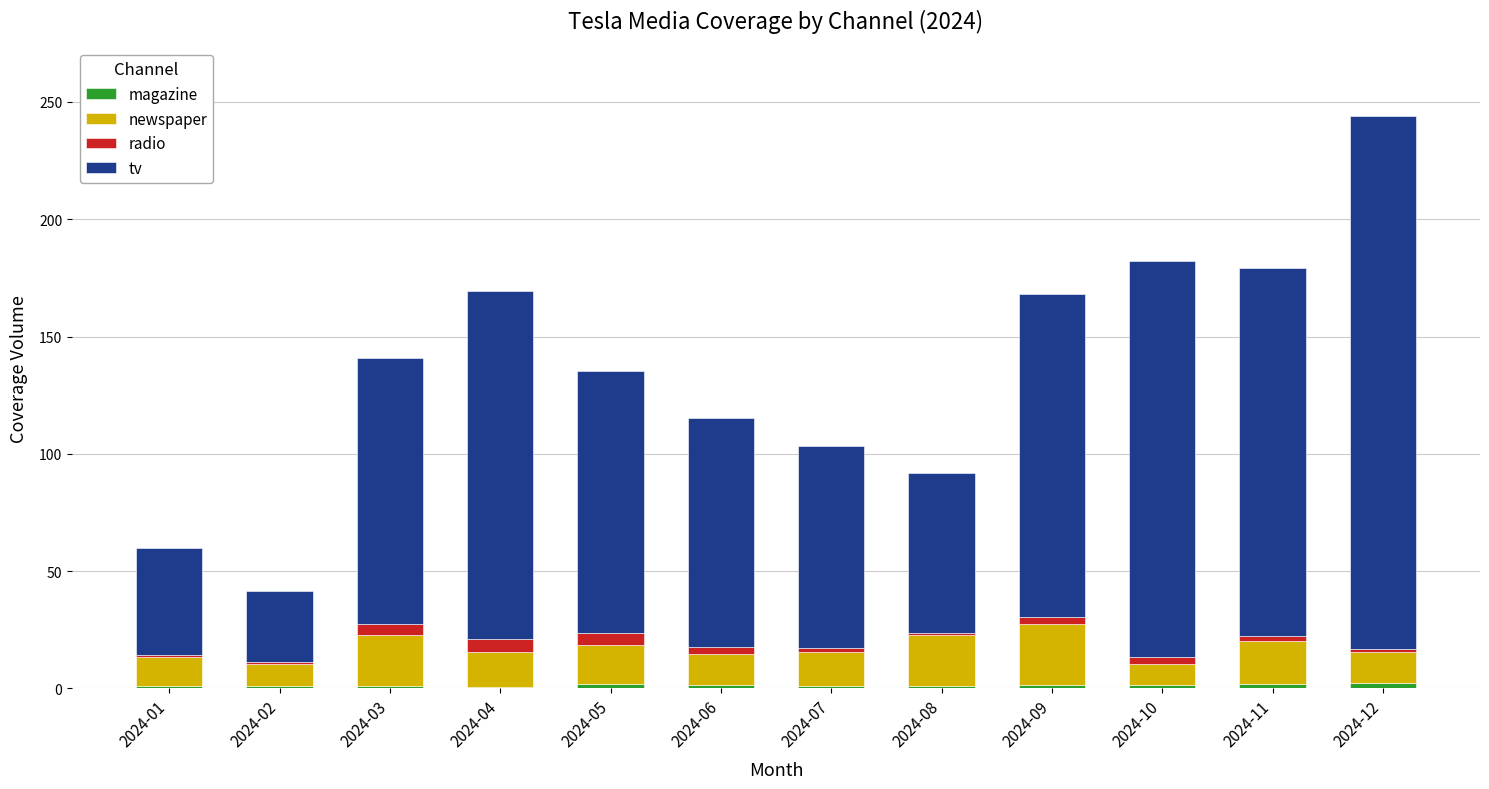

At which category is the sum across all series the highest?

2024-12